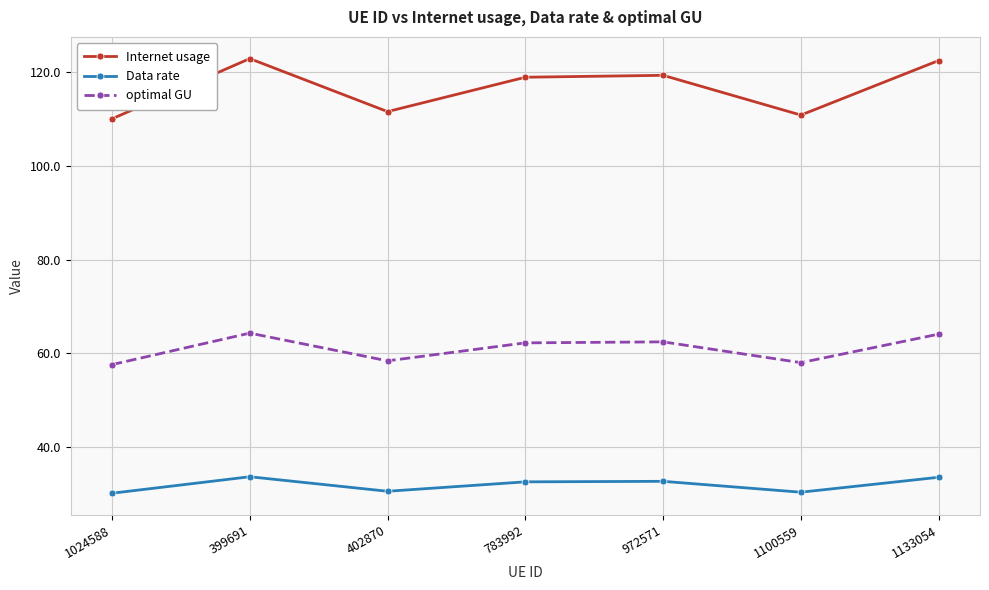

Is it true that Data rate equals 30.6 at 402870?

True